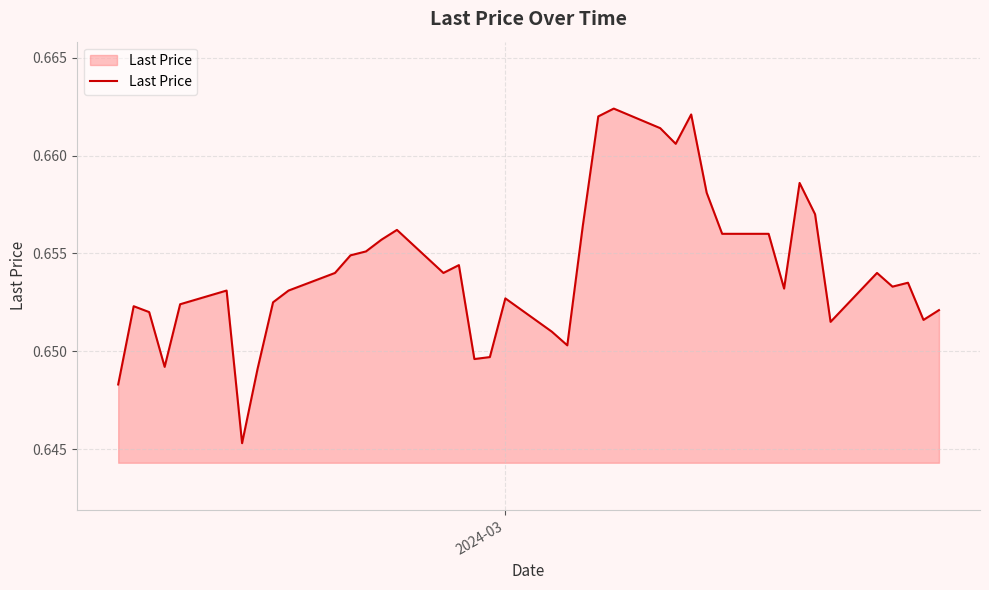

Reading left to right, extract all data points from this chart.

0.6	0.7	0.7	0.6	0.7	0.7	0.6	0.6	0.7	0.7	0.7	0.7	0.7	0.7	0.7	0.7	0.7	0.6	0.6	0.7	0.7	0.7	0.7	0.7	0.7	0.7	0.7	0.7	0.7	0.7	0.7	0.7	0.7	0.7	0.7	0.7	0.7	0.7	0.7	0.7